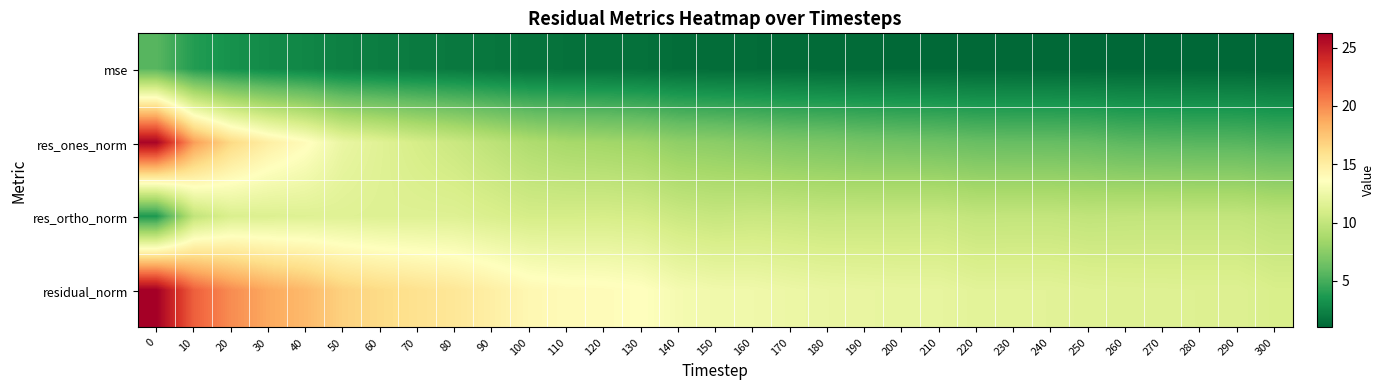

Between 290 and 90, which is larger?

90